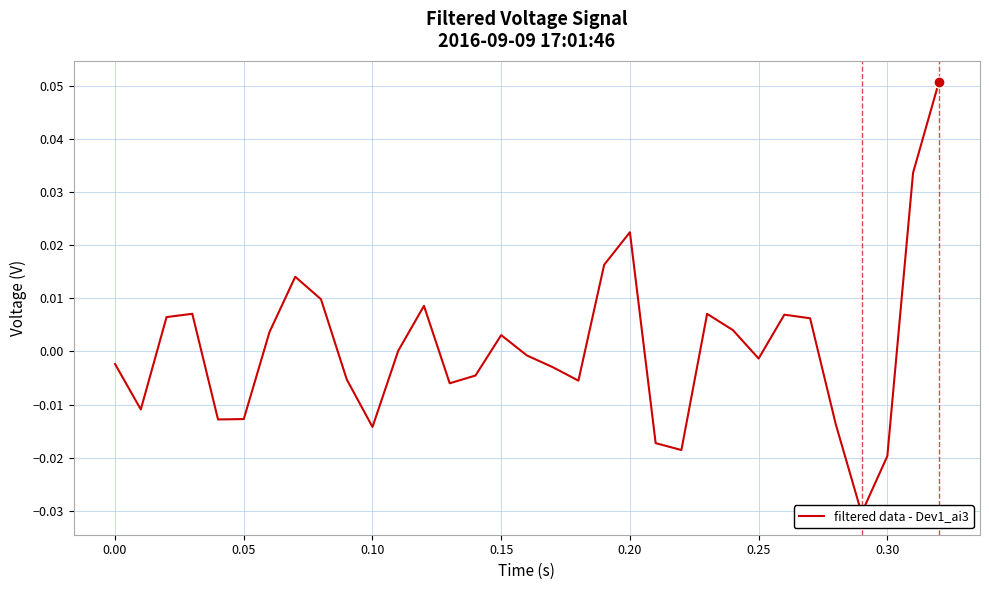

How many series are shown in this chart?

1